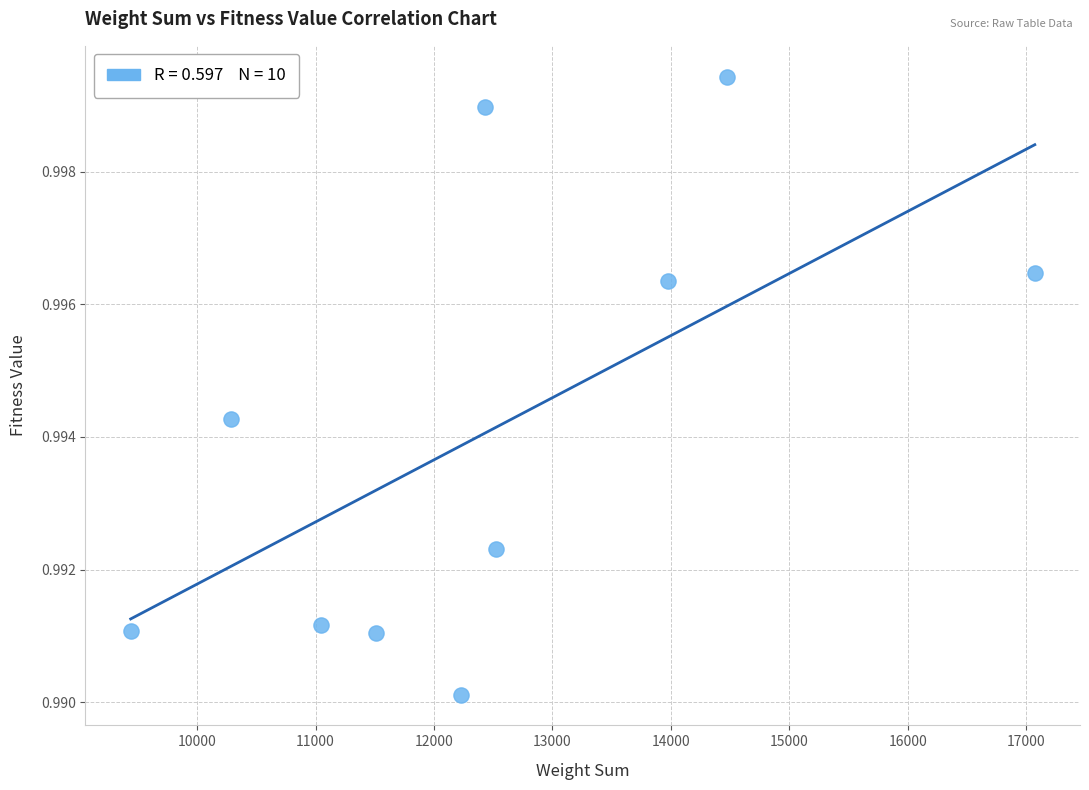

What is the range of X values (max minus min)?

7634.0